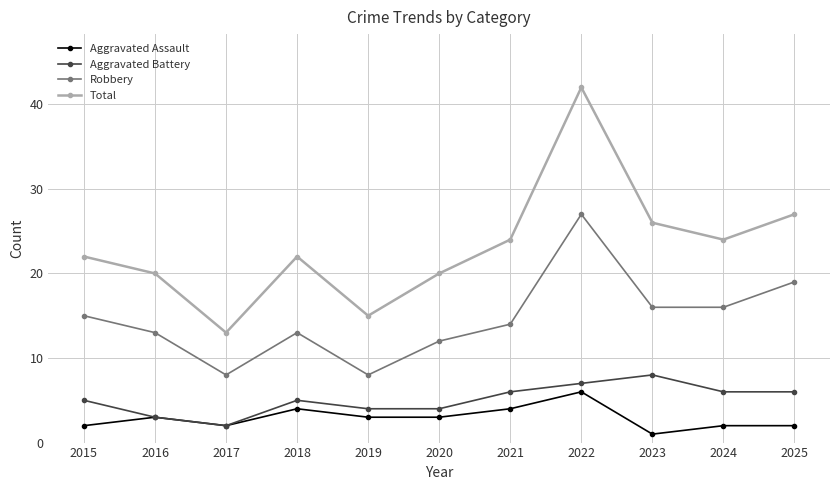

Where is the first local maximum for Robbery?

2018